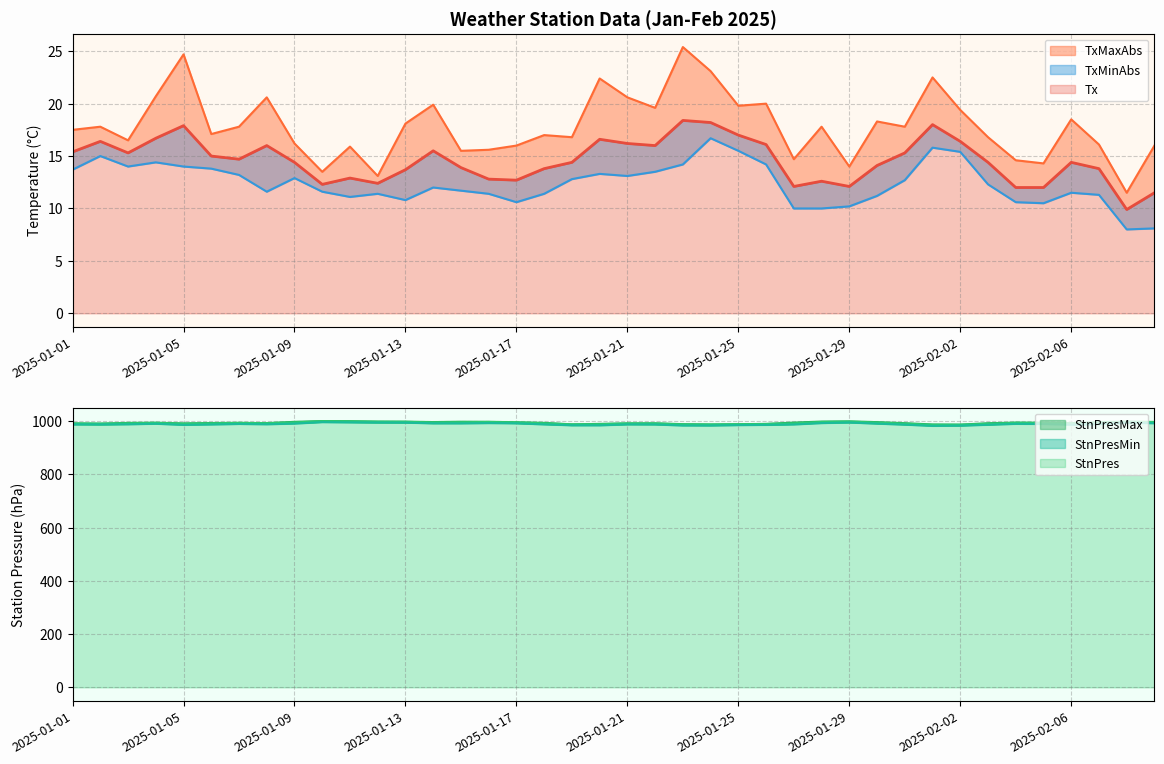

At which category does StnPresMax reach its first local valley?

2025-01-02